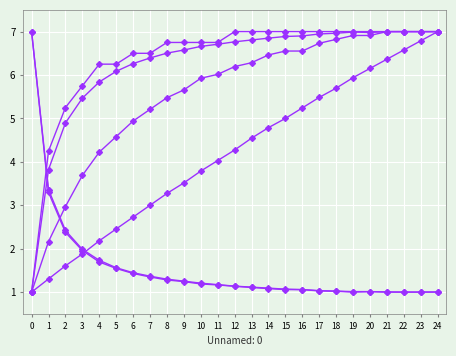

Reading left to right, list all the values displayed in this chart.

Autonomia Projetada [h]: 1.0	1.3	1.6	1.9	2.2	2.5	2.7	3.0	3.3	3.5	3.8	4.0	4.3	4.5	4.8	5.0	5.2	5.5	5.7	5.9	6.2	6.4	6.6	6.8	7.0
N° Voos: 7.0	3.4	2.4	2.0	1.7	1.6	1.4	1.4	1.3	1.3	1.2	1.2	1.1	1.1	1.1	1.1	1.1	1.0	1.0	1.0	1.0	1.0	1.0	1.0	1.0
Tempo util [h]: 7.0	3.3	2.4	2.0	1.7	1.5	1.4	1.3	1.3	1.2	1.2	1.2	1.1	1.1	1.1	1.1	1.1	1.0	1.0	1.0	1.0	1.0	1.0	1.0	1.0
Capacidade operacional [ha/h]: 1.0	3.8	4.9	5.5	5.8	6.1	6.3	6.4	6.5	6.6	6.7	6.7	6.8	6.8	6.8	6.9	6.9	6.9	7.0	7.0	7.0	7.0	7.0	7.0	7.0
EOC [km/km]: 1.0	2.2	3.0	3.7	4.2	4.6	4.9	5.2	5.5	5.7	5.9	6.0	6.2	6.3	6.5	6.6	6.6	6.7	6.8	6.9	6.9	7.0	7.0	7.0	7.0
EOC [h/h]: 1.0	4.2	5.3	5.7	6.2	6.2	6.5	6.5	6.8	6.8	6.8	6.8	7.0	7.0	7.0	7.0	7.0	7.0	7.0	7.0	7.0	7.0	7.0	7.0	7.0